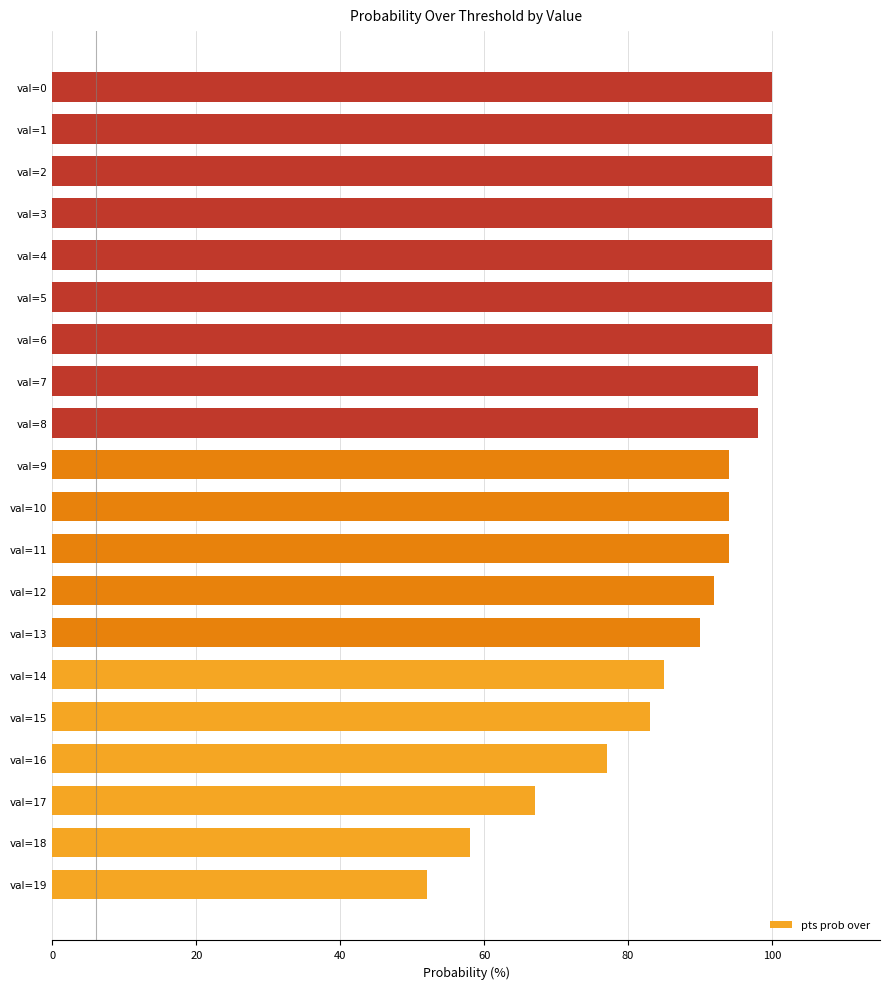

What is the approximate value at val=12, to the nearest 5?

90